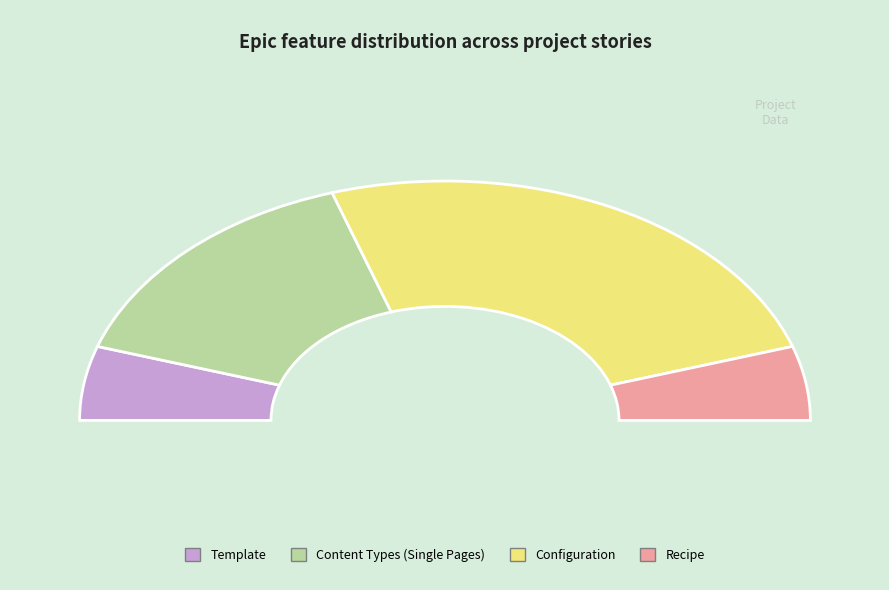

Which category has the biggest portion of the pie?

Configuration